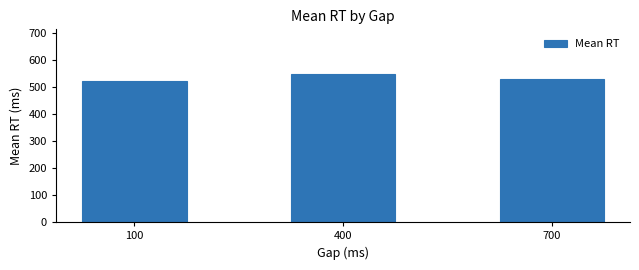

Is it true that the value at 700 is 529.0?

True